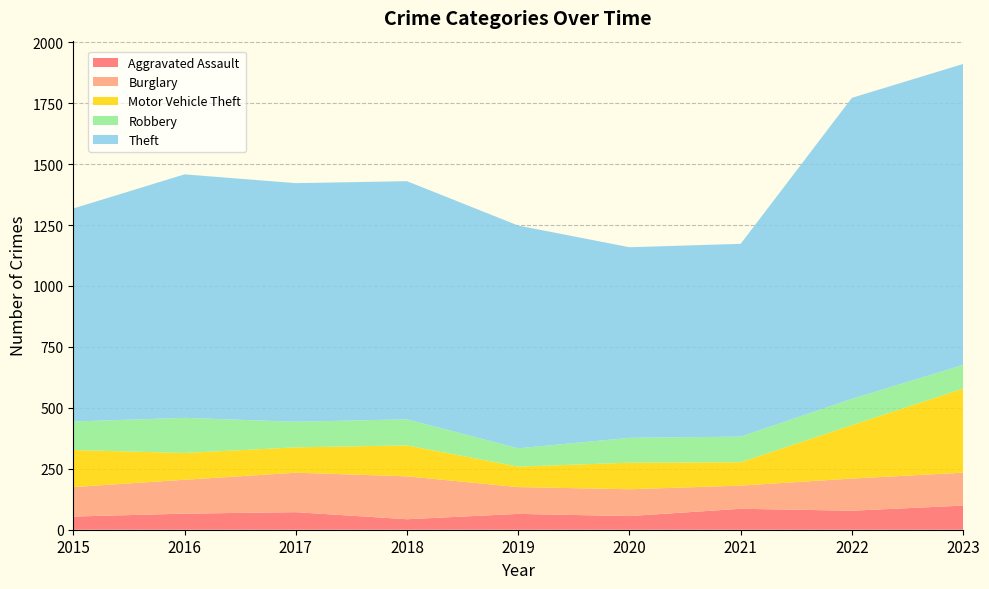

Reading left to right, transcribe all the data shown in this chart.

Aggravated Assault: 2015=54	2016=66	2017=72	2018=43	2019=65	2020=56	2021=86	2022=78	2023=99
Burglary: 2015=121	2016=139	2017=162	2018=176	2019=110	2020=110	2021=95	2022=132	2023=135
Motor Vehicle Theft: 2015=152	2016=110	2017=104	2018=127	2019=84	2020=109	2021=96	2022=219	2023=345
Robbery: 2015=117	2016=144	2017=105	2018=107	2019=75	2020=102	2021=105	2022=108	2023=97
Theft: 2015=874	2016=999	2017=979	2018=977	2019=914	2020=782	2021=791	2022=1235	2023=1235